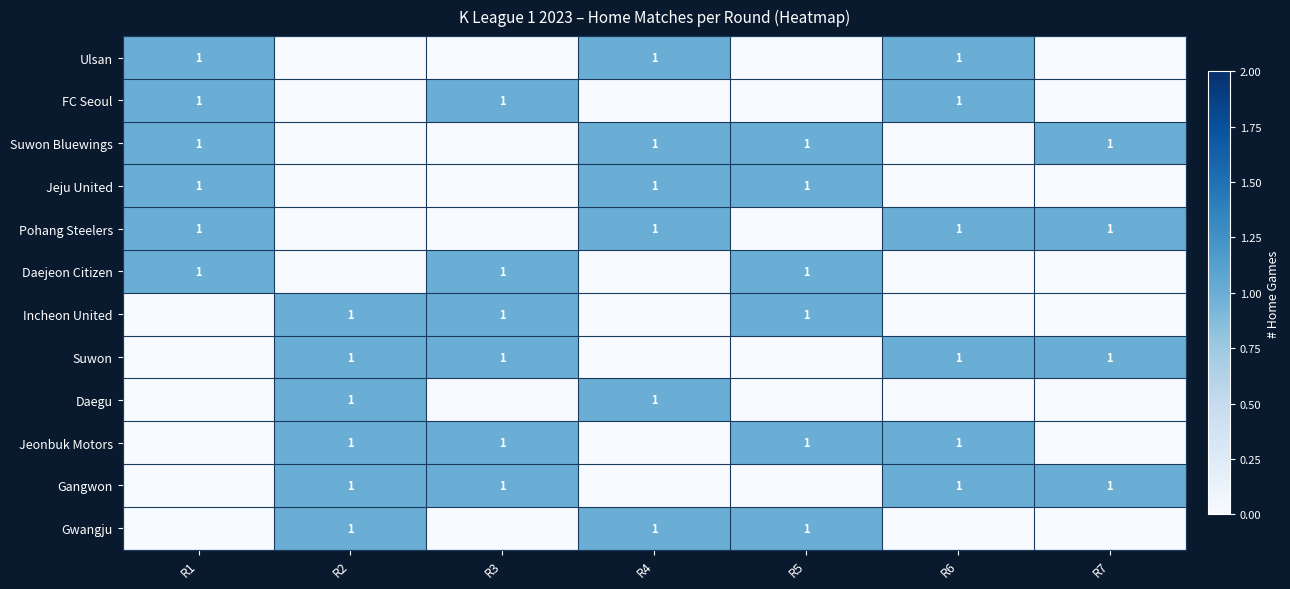

At which category is the sum across all series the highest?

R1